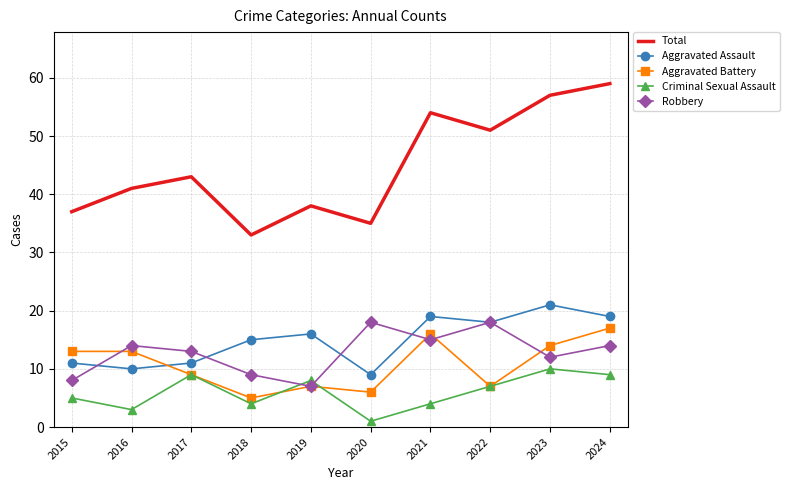

List the series in order of their peak value, highest first.

Total, Aggravated Assault, Robbery, Aggravated Battery, Criminal Sexual Assault